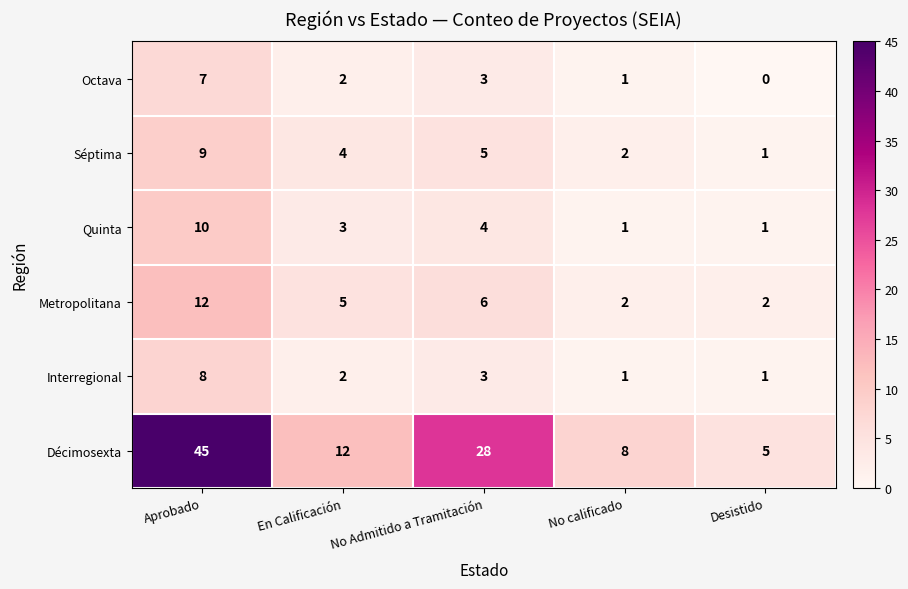

At which category is the sum across all series the highest?

Aprobado